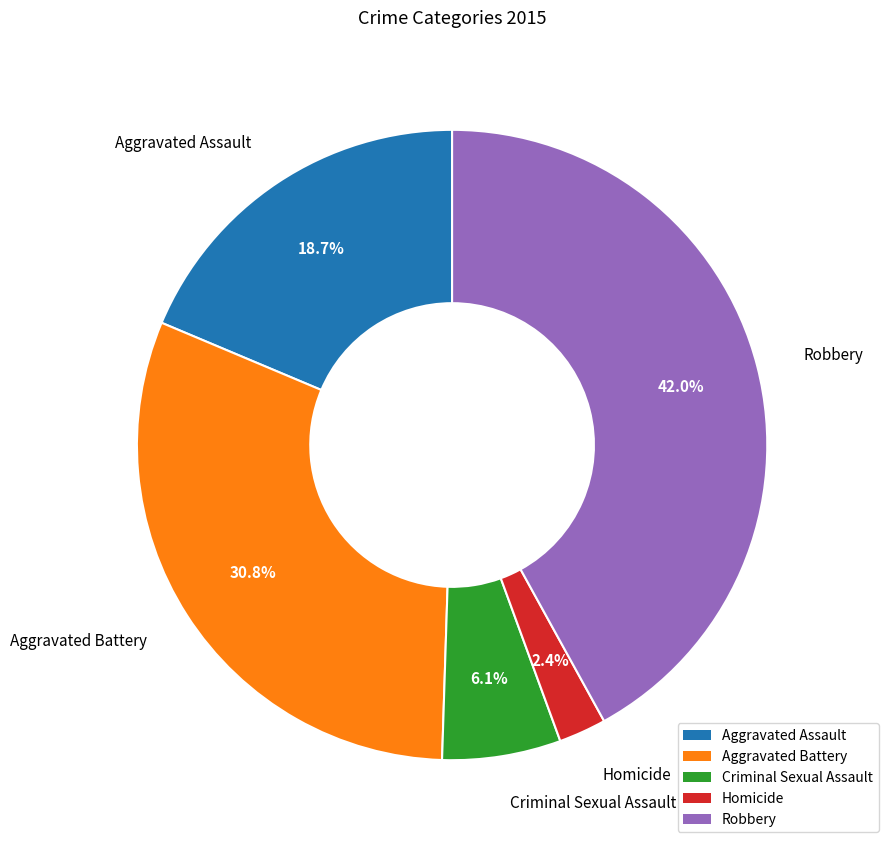

What percentage is the Aggravated Assault slice, to the nearest percent?

19%